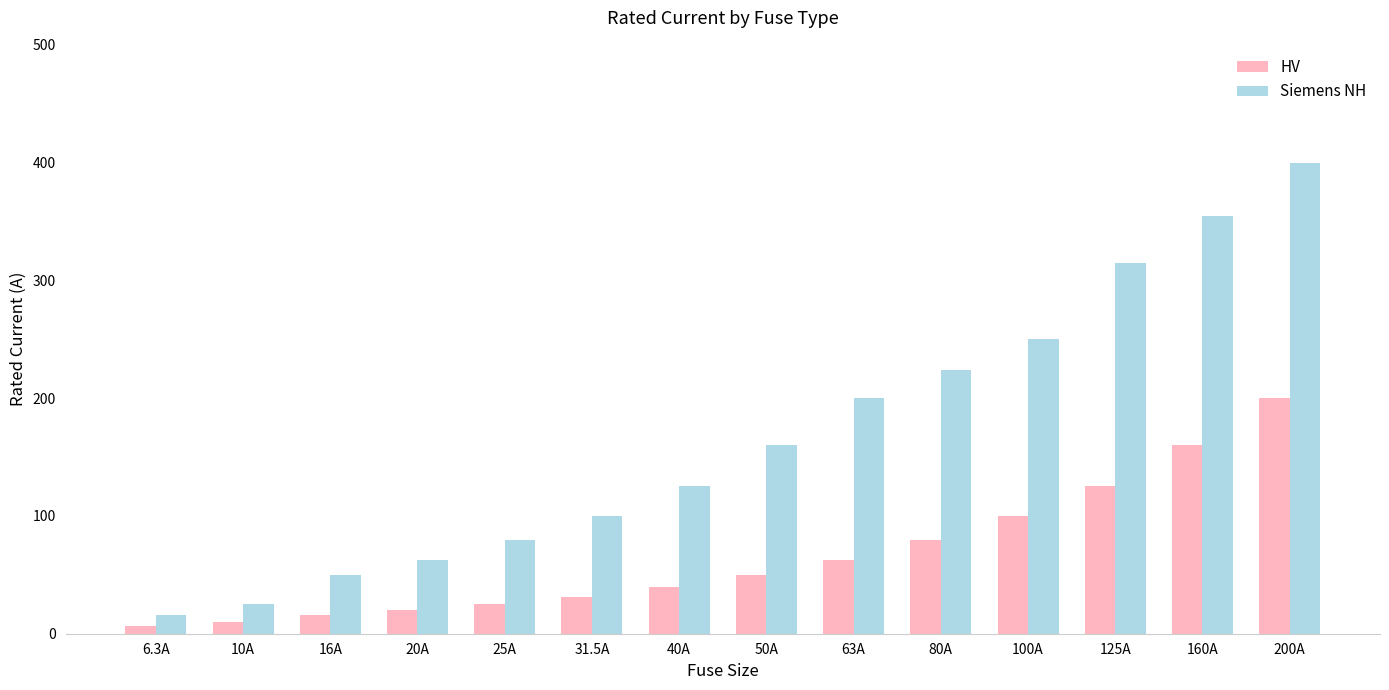

What is the greatest value displayed?

400.0